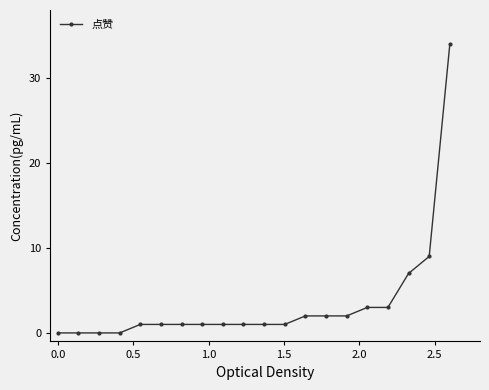

How many series are shown in this chart?

1